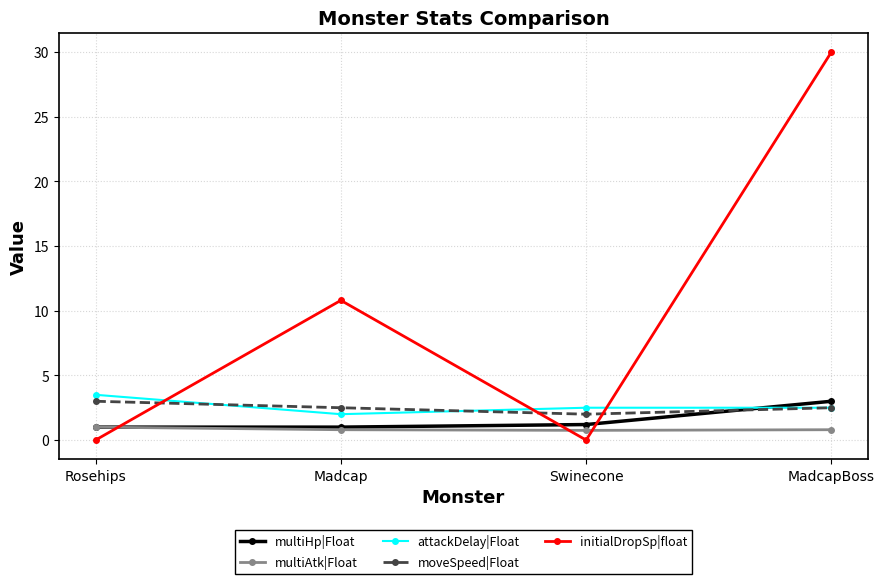

What is the total value across all series at Madcap?

17.1